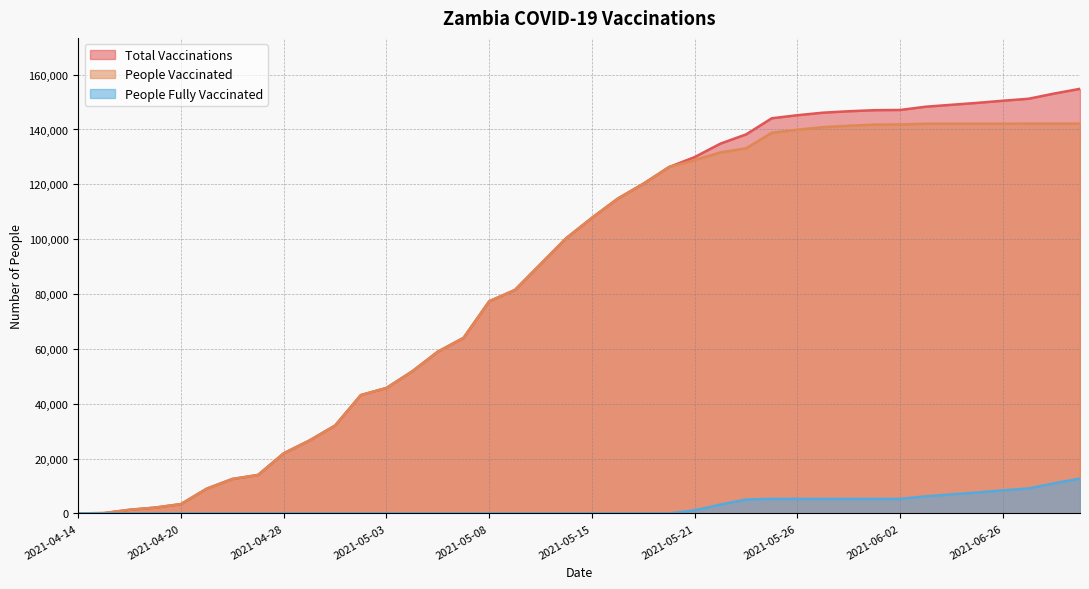

Reading right to left, what are all the values shown in this chart?

total_vaccinations: 154819	153106	151205	150476	149699	149002	148304	147115	147033	146645	146129	145198	144085	138201	134832	129941	126291	120209	114767	107790	100373	90916	81459	77348	64011	58982	51784	45740	43147	32034	26580	21919	14012	12543	9006	3391	2114	1316	106	0
people_vaccinated: 142125	142125	142125	142089	142089	142089	142089	141829	141747	141359	140843	139912	138799	133134	131633	128834	126291	120209	114767	107790	100373	90916	81459	77348	64011	58982	51784	45740	43147	32034	26580	21919	14012	12543	9006	3391	2114	1316	106	0
people_fully_vaccinated: 12694	10981	9080	8387	7610	6913	6215	5286	5286	5286	5286	5286	5286	5067	3199	1107	0	0	0	0	0	0	0	0	0	0	0	0	0	0	0	0	0	0	0	0	0	0	0	0